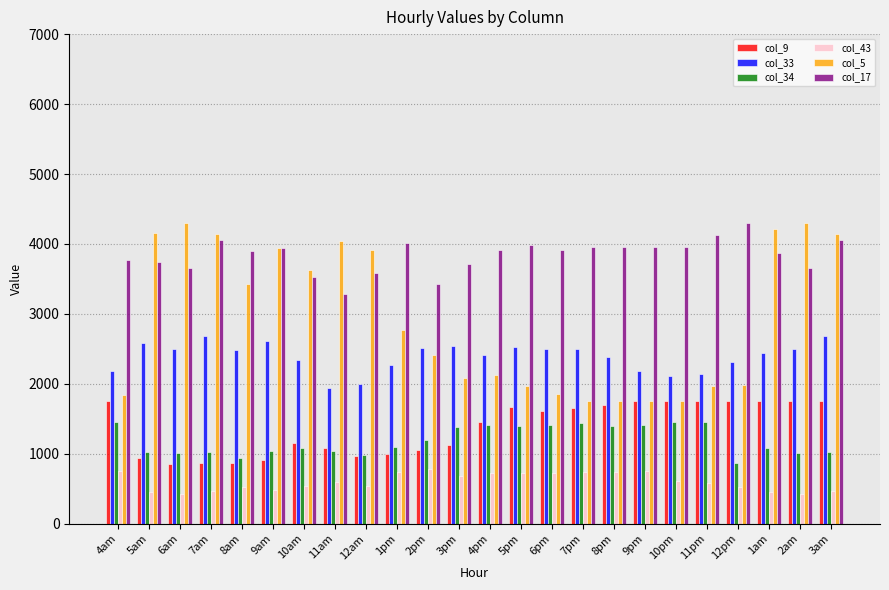

The value of col_33 at 8am is 2480.8. True or false?

True